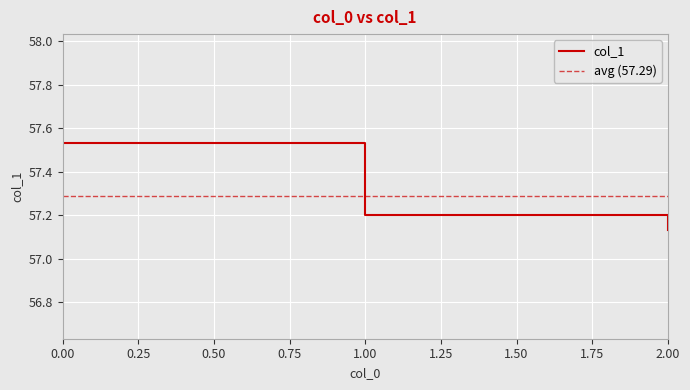

Rank the categories by value from lowest to highest.

2, 1, 0